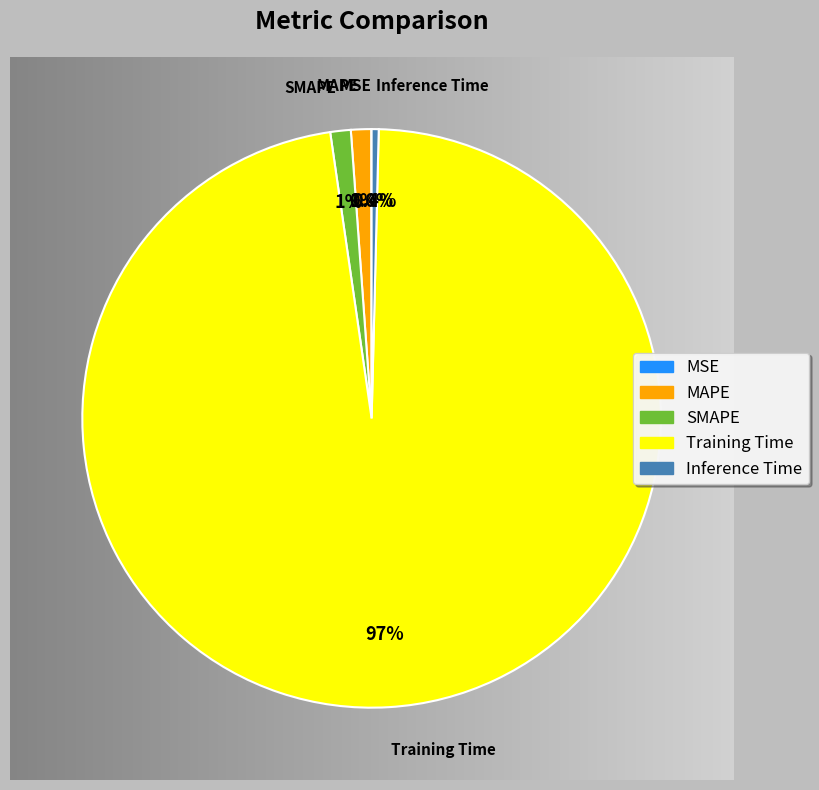

How much of the chart is everything except MAPE?

98.9%